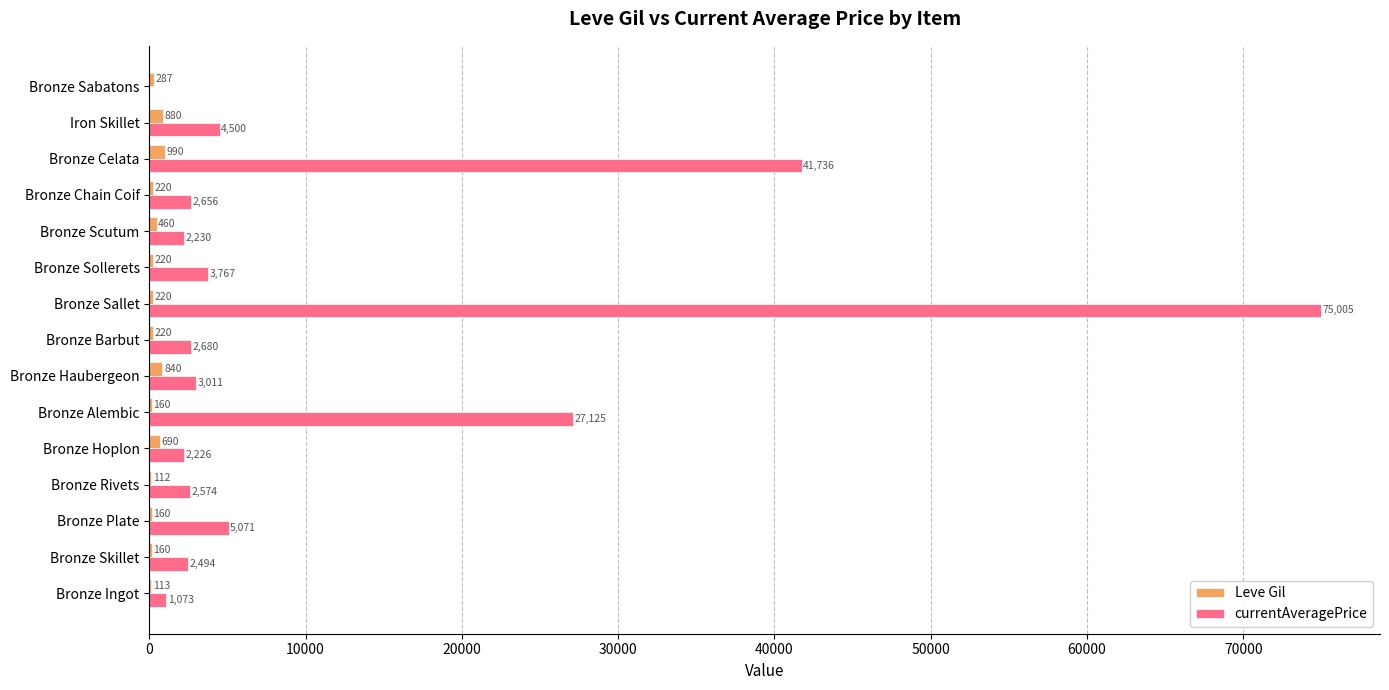

What is the sum of all Leve Gil values?

5732.0